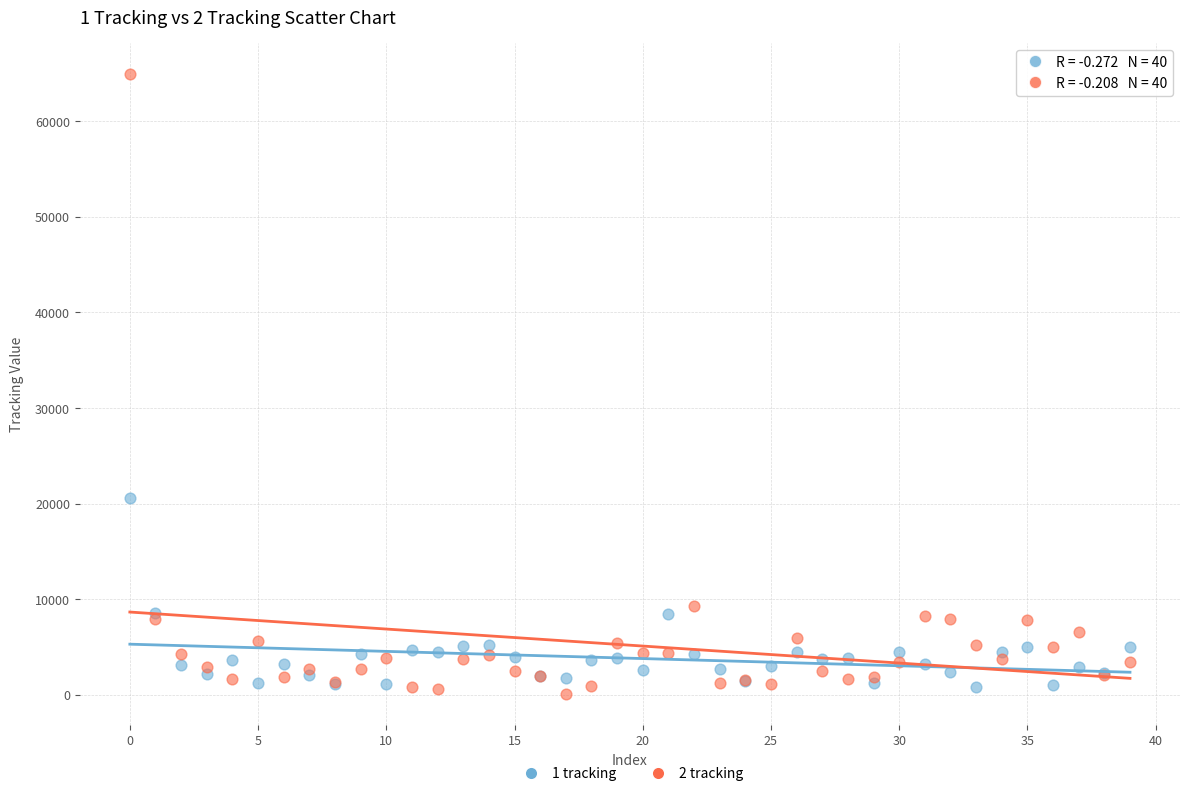

What are all the series names shown in the legend?

1 tracking, 2 tracking